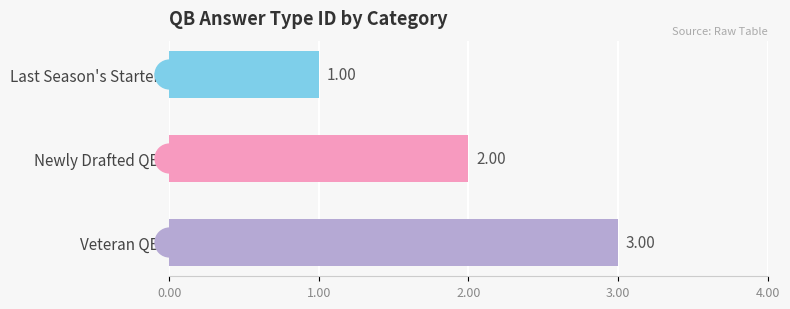

What is the label of the 3rd bar from the right?

Last Season's Starter